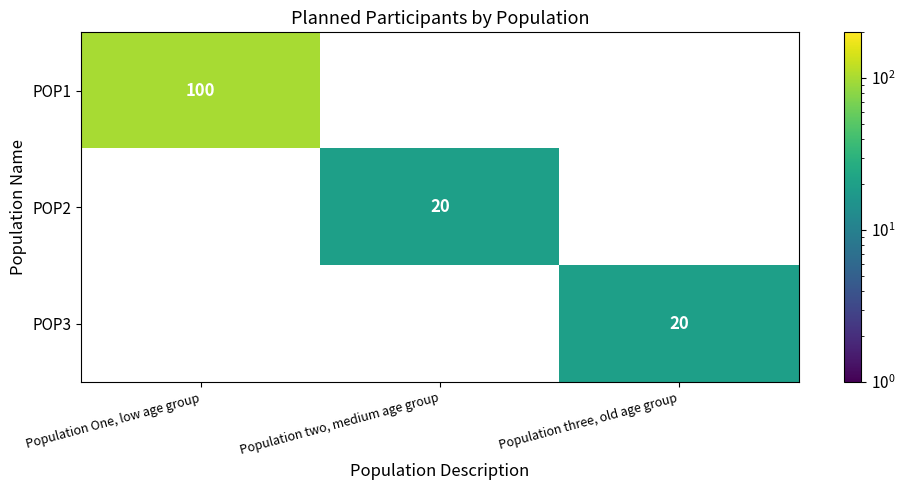

The value of POP3 at Population three, old age group is 9. True or false?

False